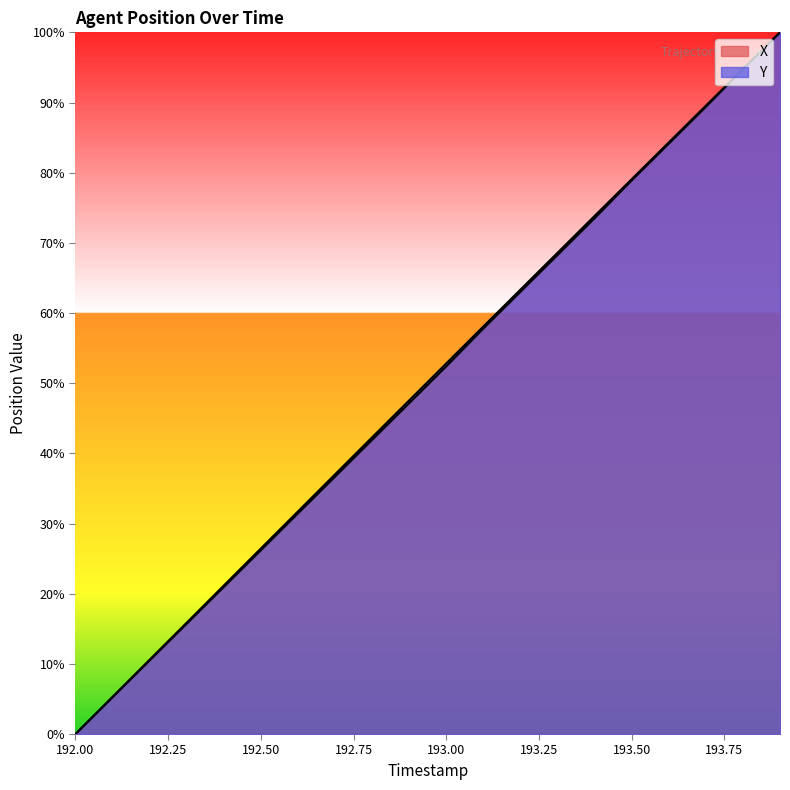

Reading left to right, list all the values displayed in this chart.

X: 0.0	0.1	0.1	0.2	0.2	0.3	0.3	0.4	0.4	0.5	0.5	0.6	0.6	0.7	0.7	0.8	0.8	0.9	0.9	1.0
Y: 0.0	0.1	0.1	0.2	0.2	0.3	0.3	0.4	0.4	0.5	0.5	0.6	0.6	0.7	0.7	0.8	0.8	0.9	0.9	1.0